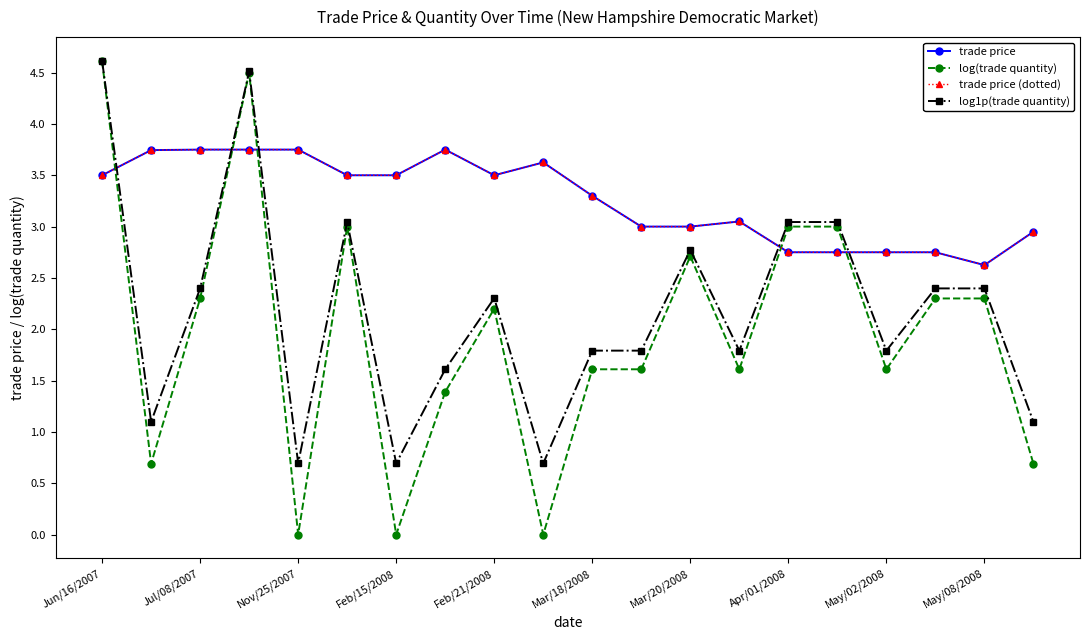

What is the maximum value for log(trade quantity)?

4.6